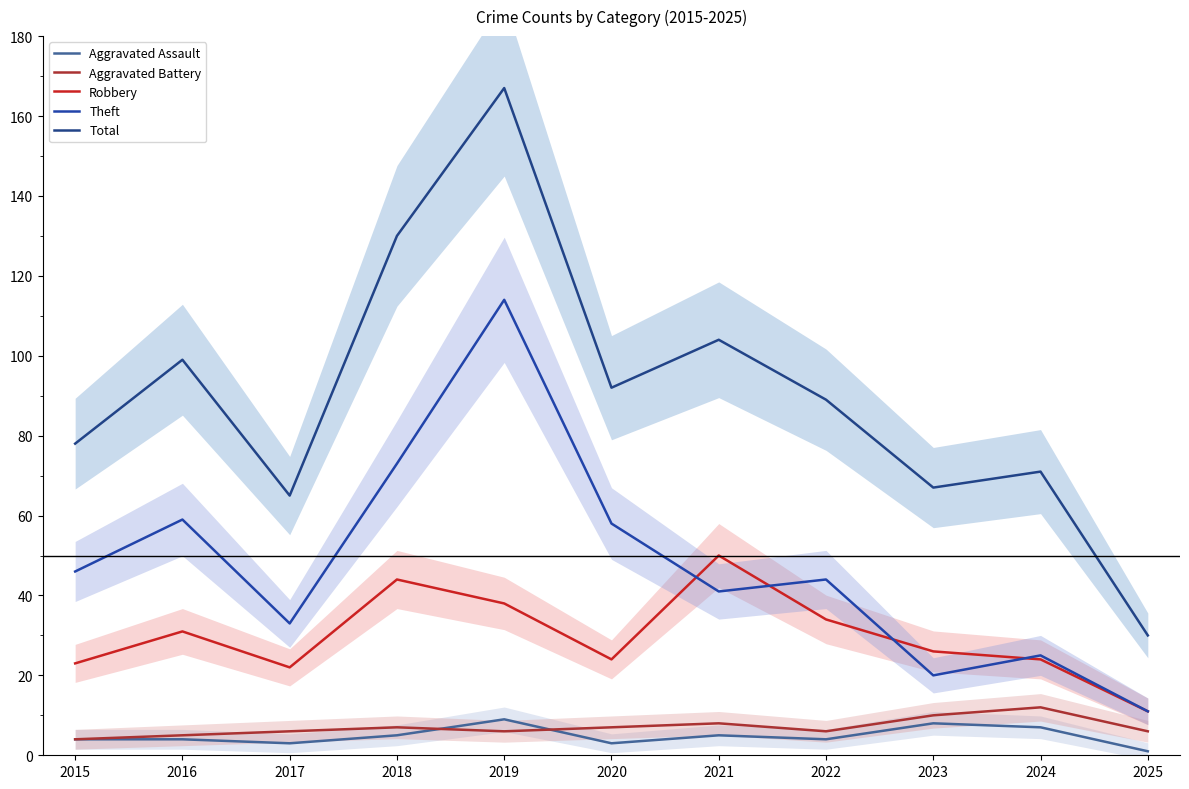

True or false: Aggravated Assault and Aggravated Battery cross at least once.

True